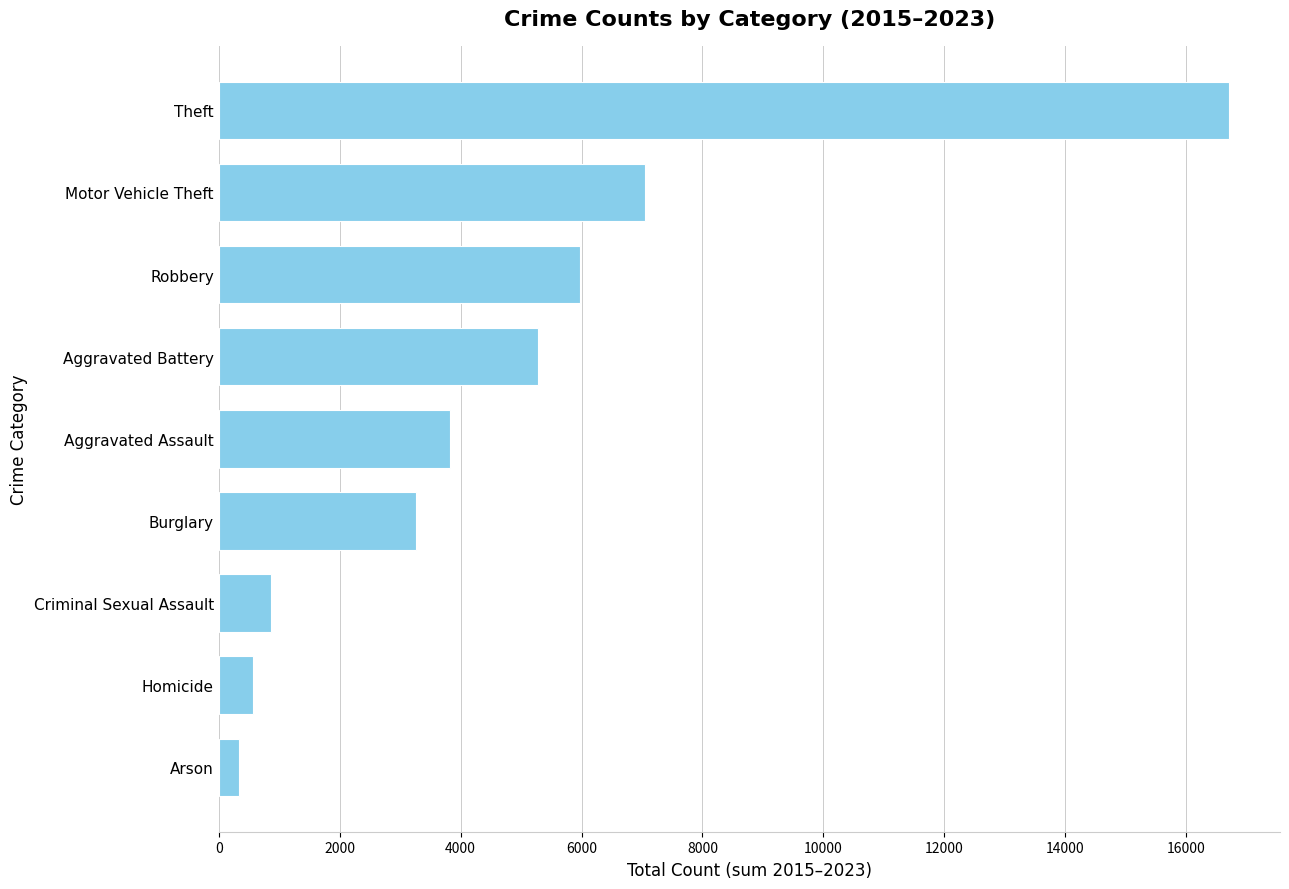

What is the minimum value shown in the chart?

335